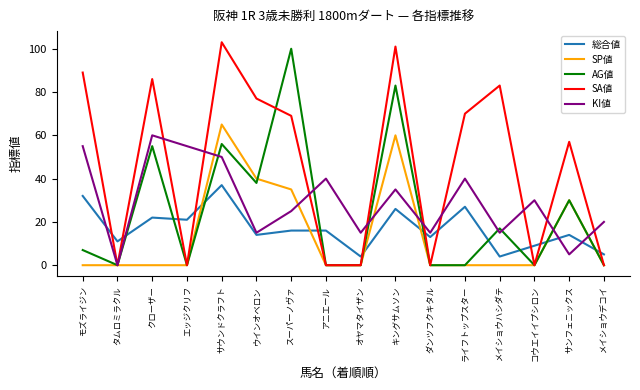

What position from the left is スーパーノヴァ?

7